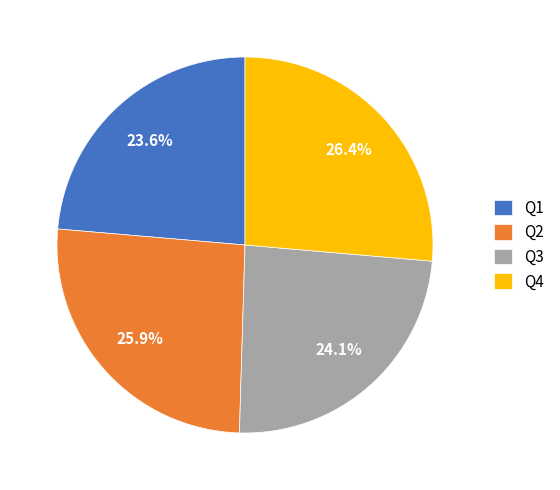

Combined, what portion of the pie is Q1 and Q2?

49.5%